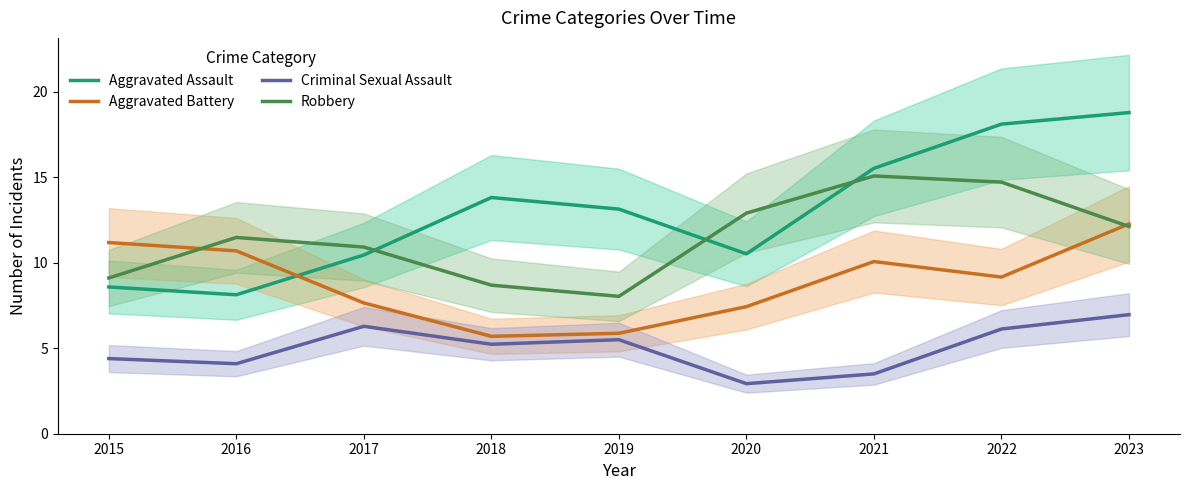

Between 2023 and 2020, which is larger?

2023